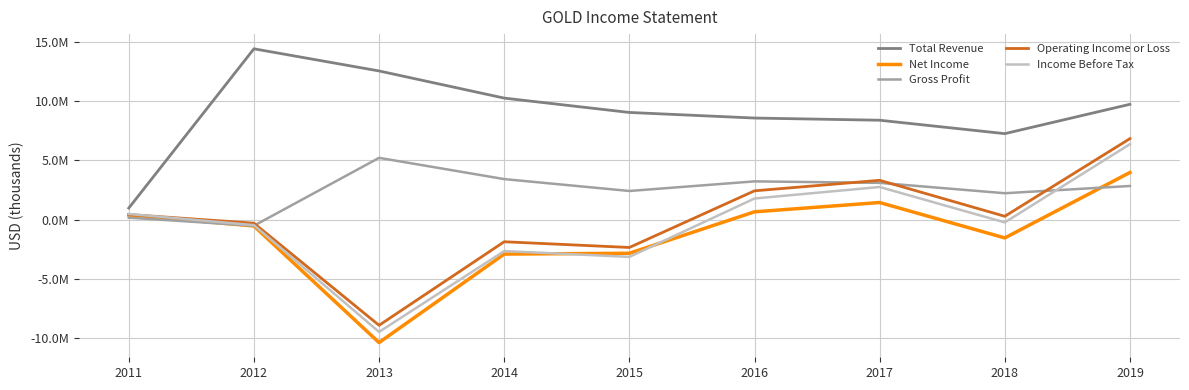

Is this an area chart (filled region under the line)?

No